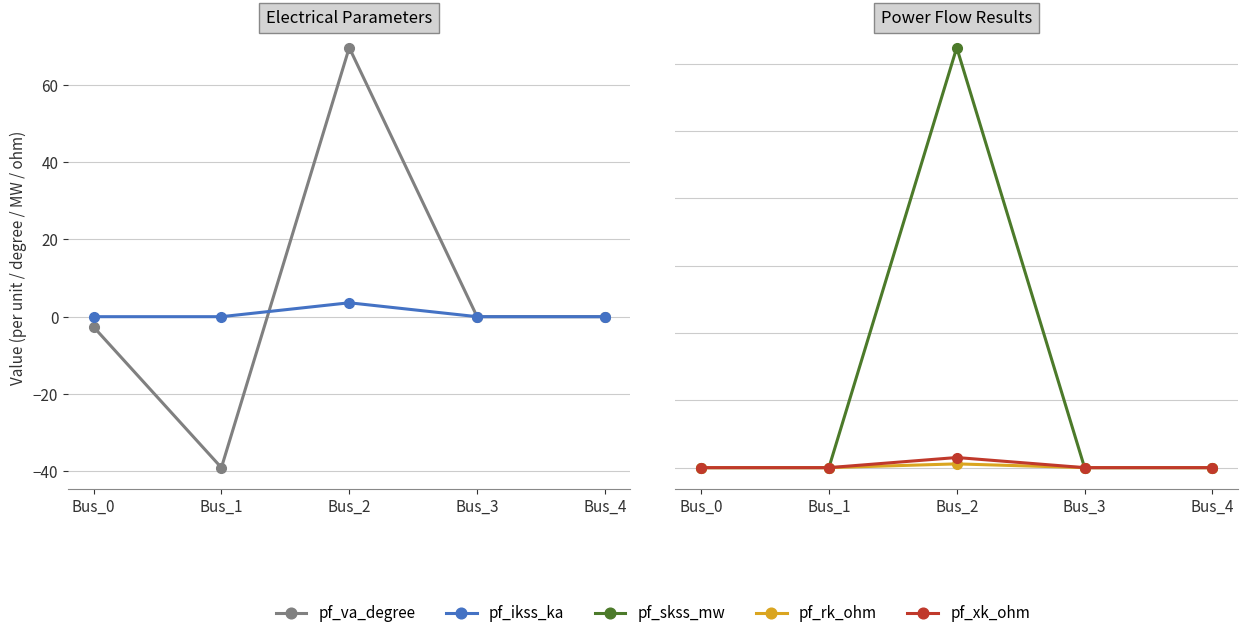

How many interior local peaks does the pf_rk_ohm series have?

1